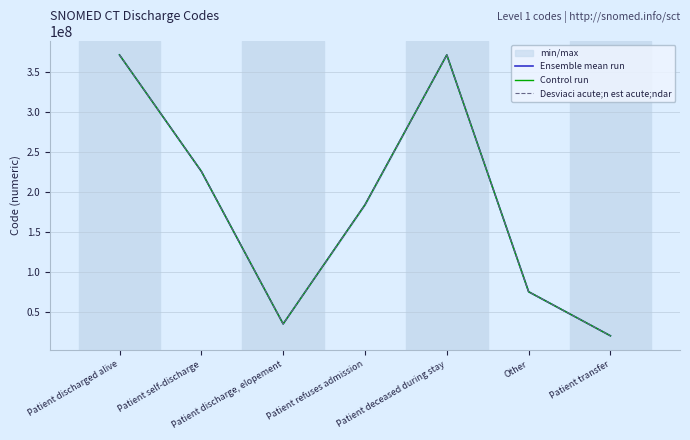

What is the label of the 2nd point from the left?

Patient self-discharge